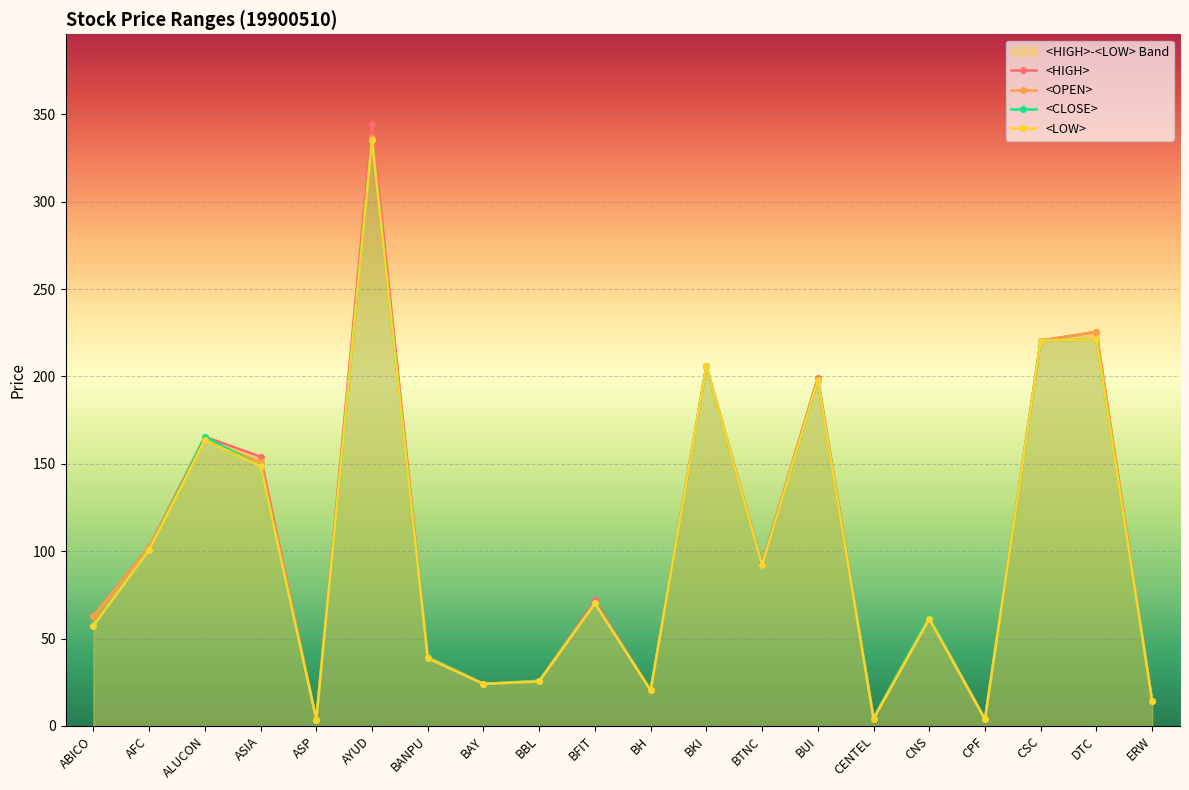

Between BANPU and BAY, which series saw the biggest shift?

<HIGH>